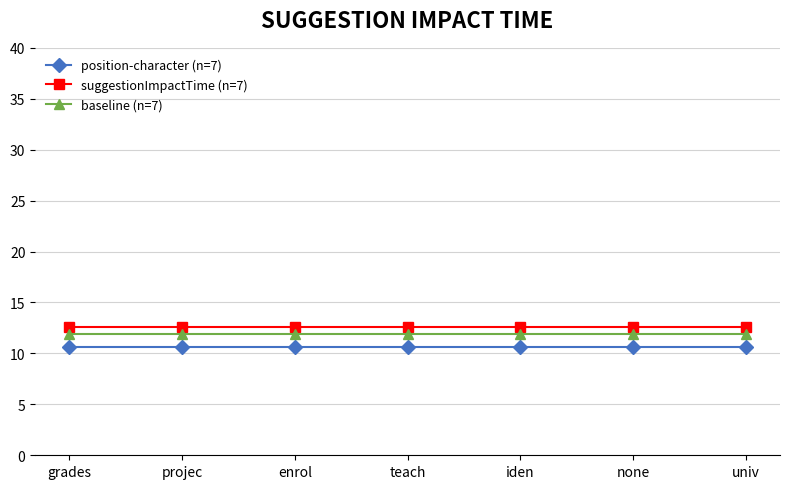

What is the lowest value of the suggestionImpactTime (n=7) series?

12.6